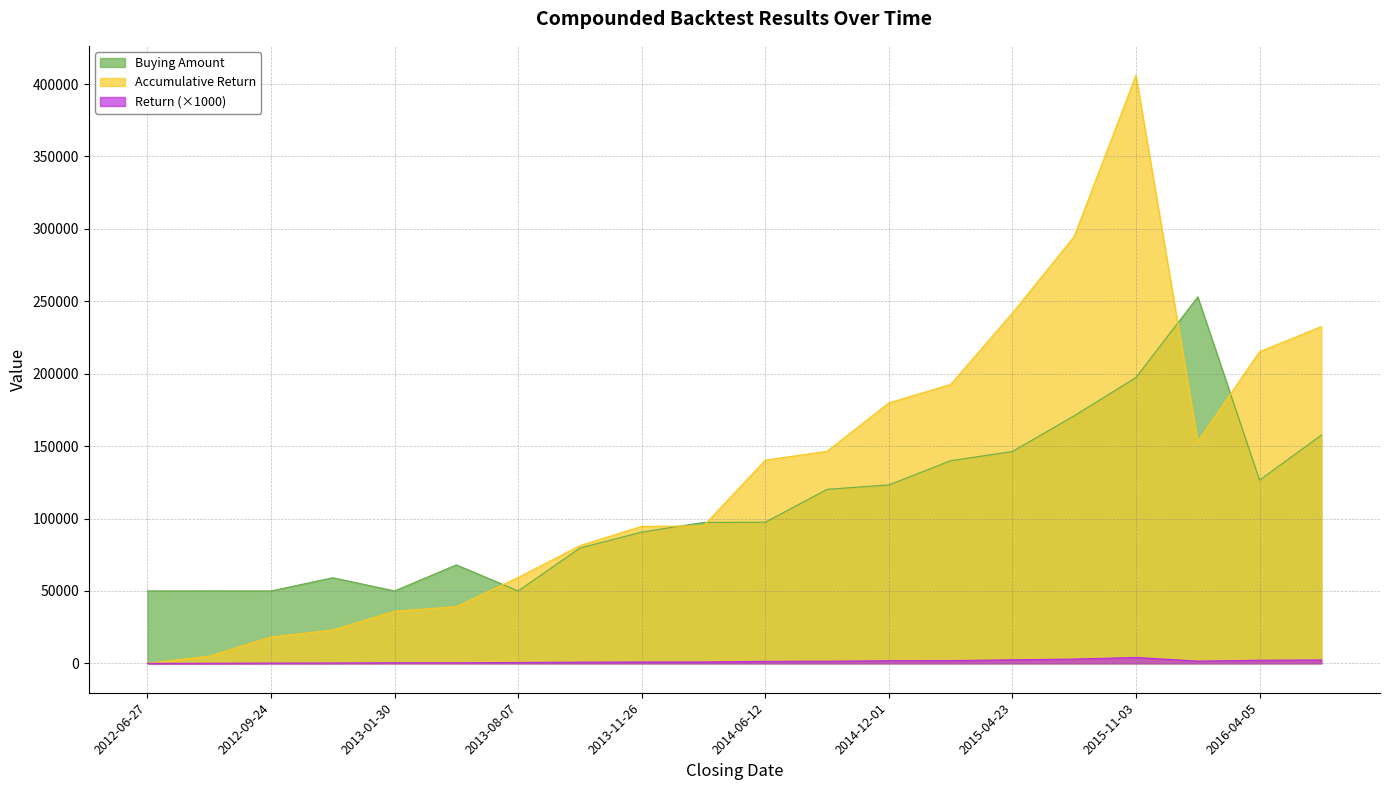

At which category is the sum across all series the highest?

2015-11-03